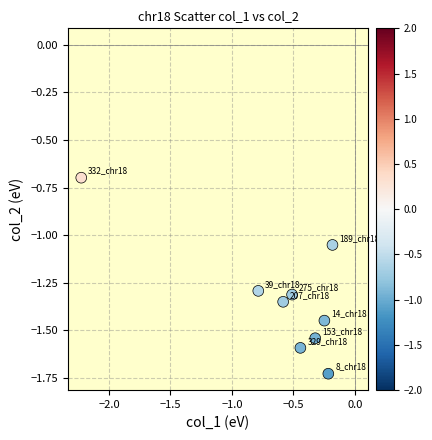

What is the range of Y values (max minus min)?

1.0